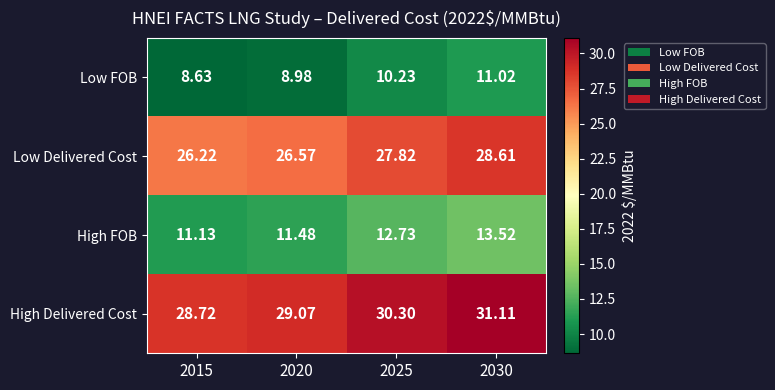

How many data points does each series have?

4